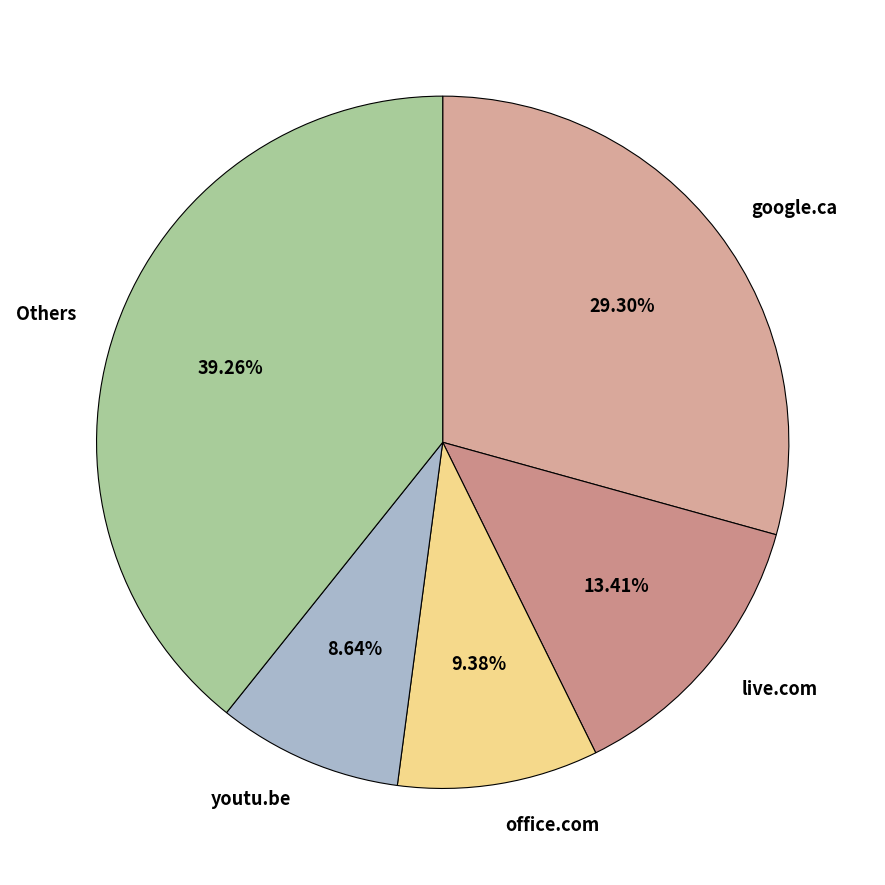

Is google.ca the majority of the pie?

No